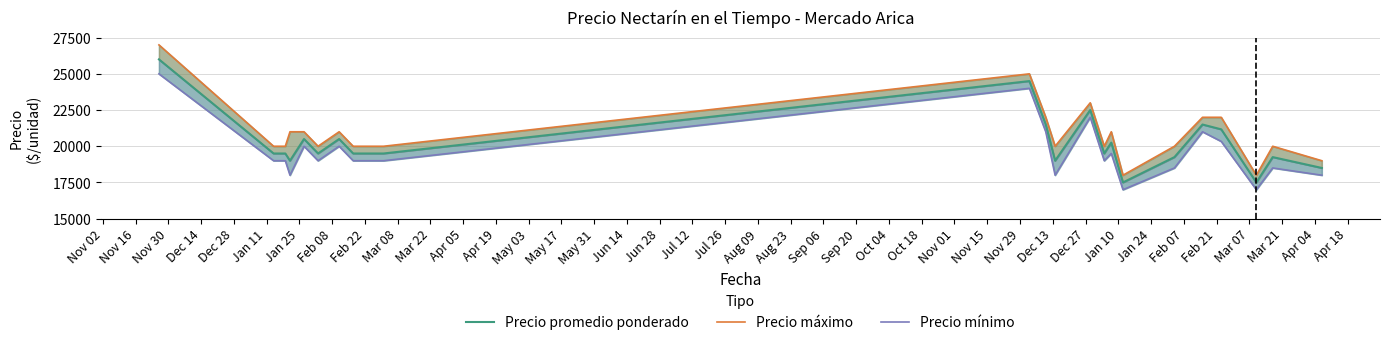

Which series has the largest total across all categories?

Precio máximo